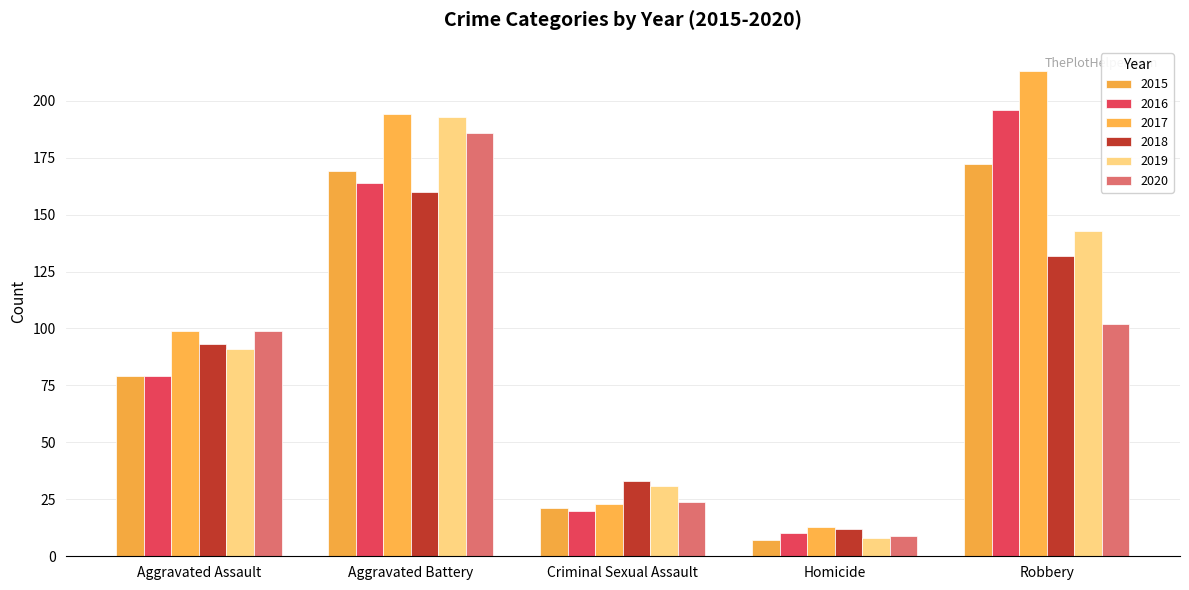

Which series has the widest spread of values?

2017